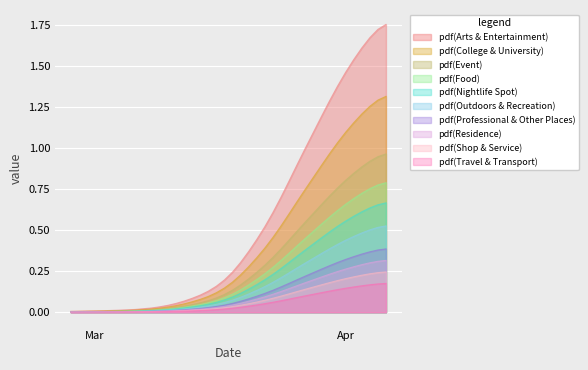

The chart shows a value of 0.2 at 2020-03-21. True or false?

True